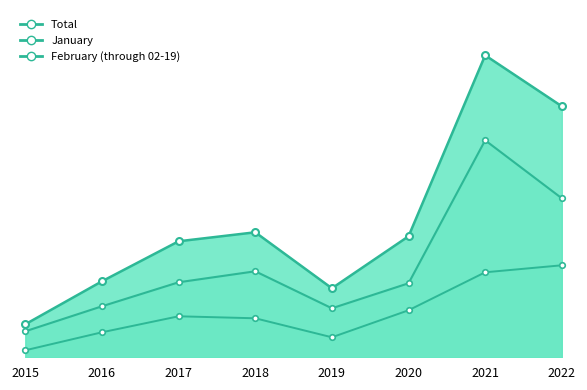

Rank the series at 2018 from lowest to highest value.

February (through 02-19), January, Total